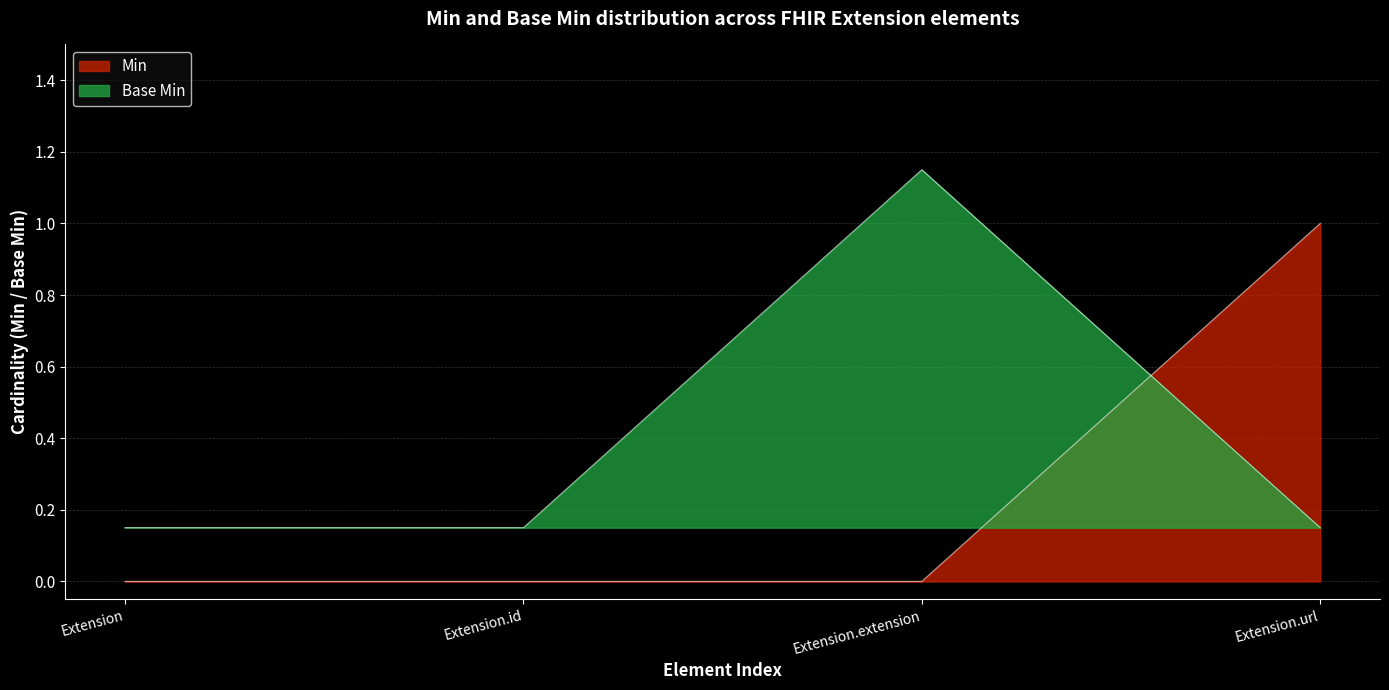

Between Extension.url and Extension, which is larger?

Extension.url